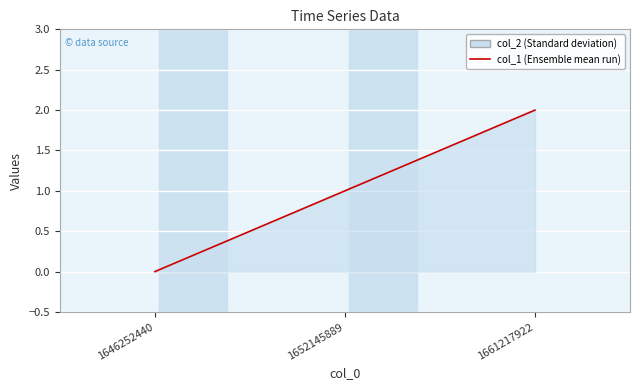

Where does the data first go above 1?

1661217922